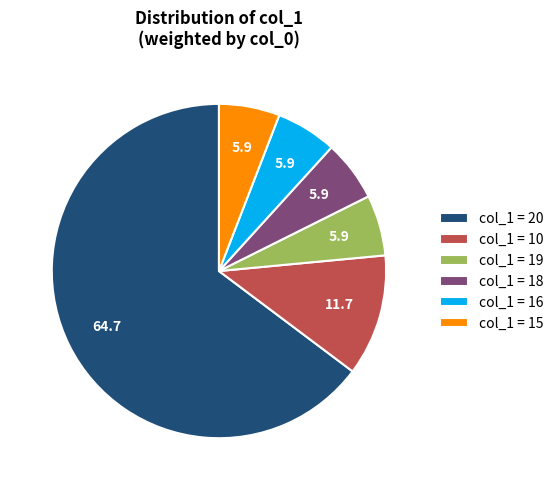

What is the ratio of the value at col_1 = 18 to the value at col_1 = 10?

0.5